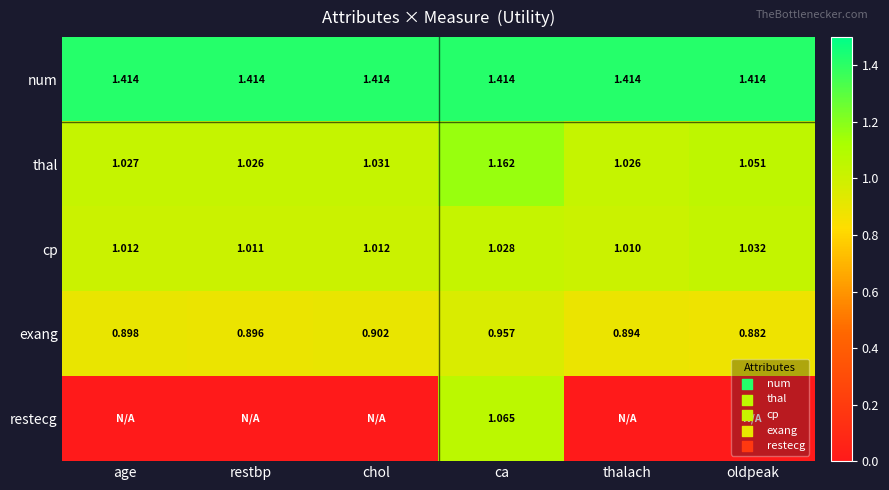

Is the value of exang at oldpeak greater than the value of thal at chol?

No